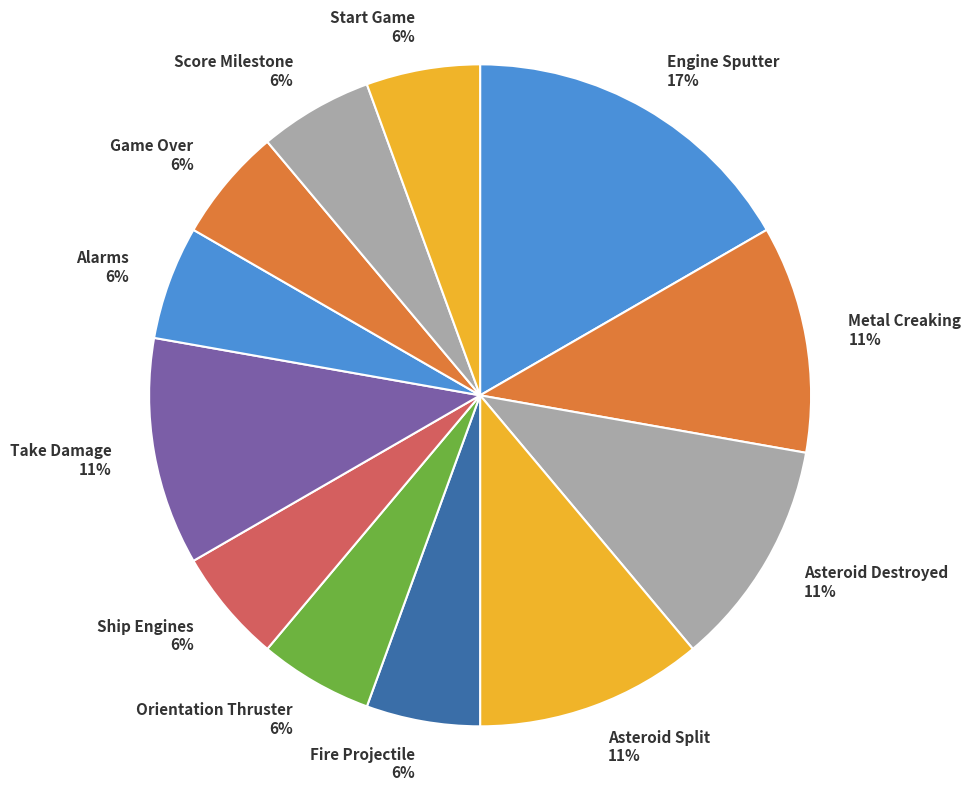

What is the ratio of the value at Asteroid Split to the value at Asteroid Destroyed?

1.0